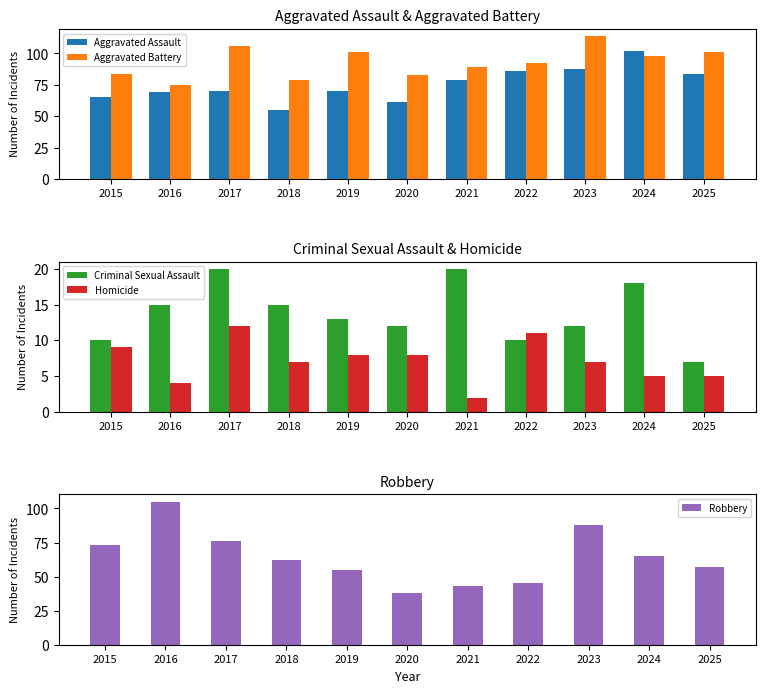

Reading left to right, extract all data points from this chart.

Aggravated Assault: 2015=65	2016=69	2017=70	2018=55	2019=70	2020=61	2021=79	2022=86	2023=88	2024=102	2025=84
Aggravated Battery: 2015=84	2016=75	2017=106	2018=79	2019=101	2020=83	2021=89	2022=92	2023=114	2024=98	2025=101
Criminal Sexual Assault: 2015=10	2016=15	2017=20	2018=15	2019=13	2020=12	2021=20	2022=10	2023=12	2024=18	2025=7
Homicide: 2015=9	2016=4	2017=12	2018=7	2019=8	2020=8	2021=2	2022=11	2023=7	2024=5	2025=5
Robbery: 2015=73	2016=105	2017=76	2018=62	2019=55	2020=38	2021=43	2022=45	2023=88	2024=65	2025=57